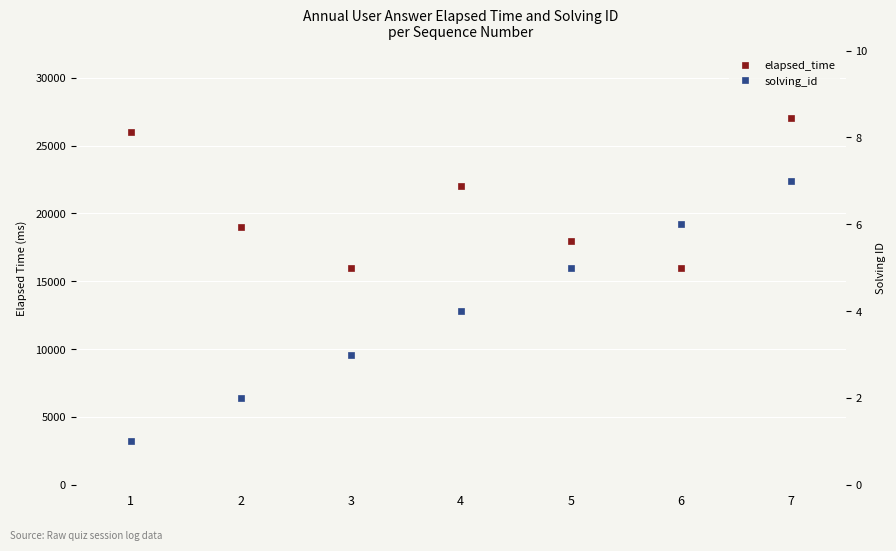

Where is elapsed_time nearest to the value 21500?

4